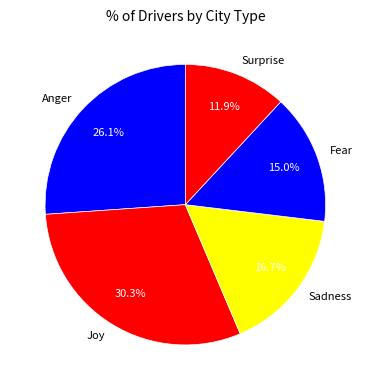

Rank the categories by value from highest to lowest.

Joy, Anger, Sadness, Fear, Surprise